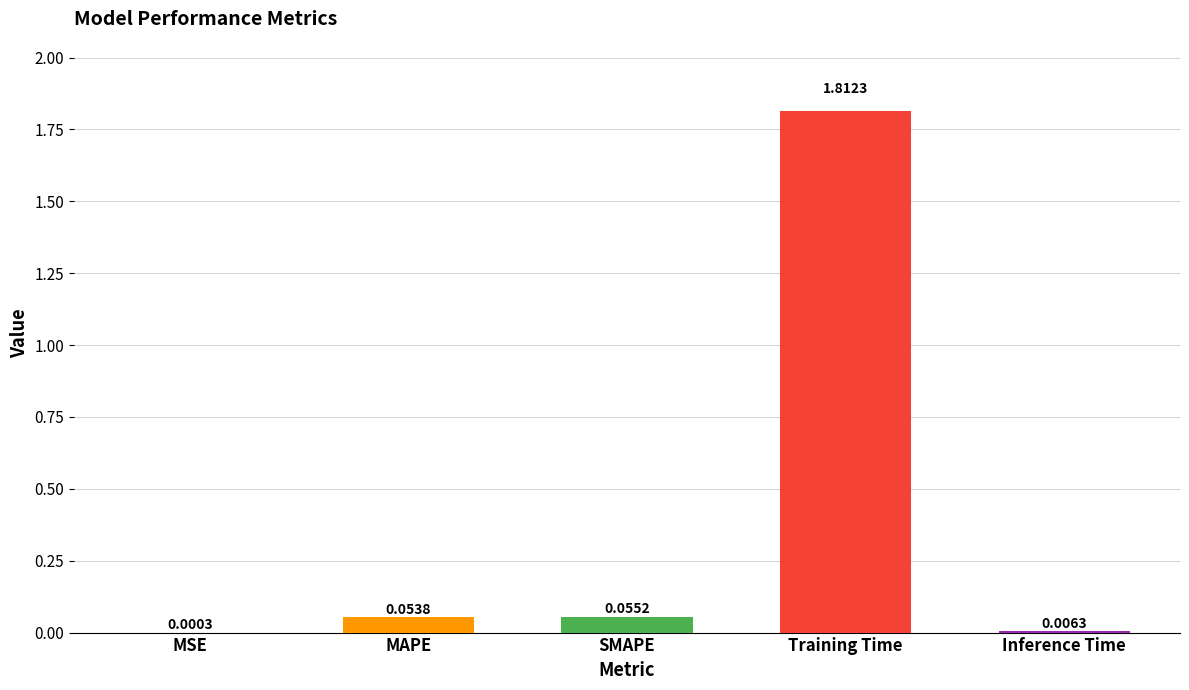

Where is the data nearest to the value 0?

MSE